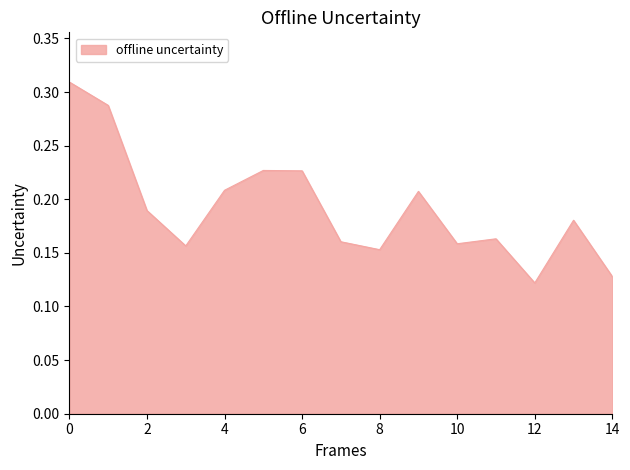

Does the chart have visible grid lines?

No